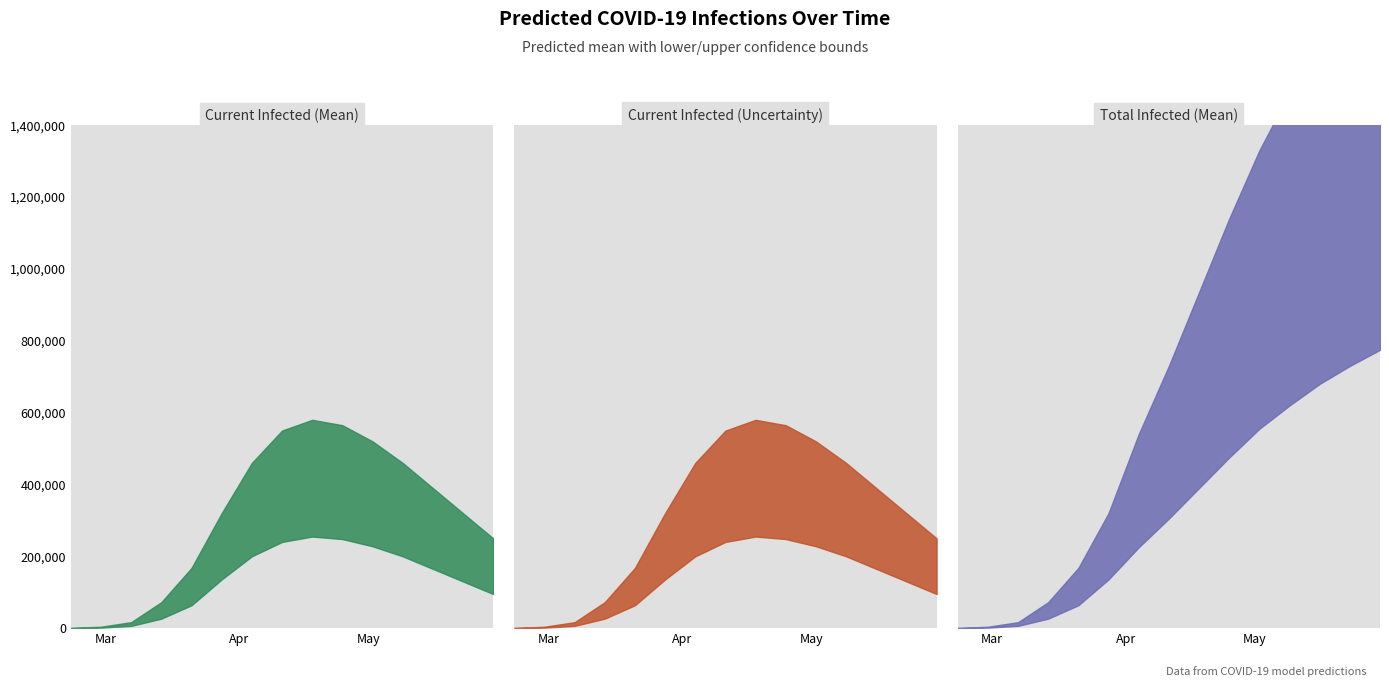

Is the value of predicted_current_infected_mean at 14 greater than the value of predicted_current_infected_lower at 6?

No